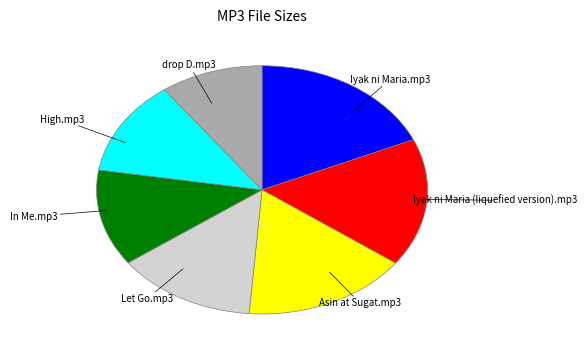

Which has a higher value, In Me.mp3 or Iyak ni Maria (liquefied version).mp3?

Iyak ni Maria (liquefied version).mp3